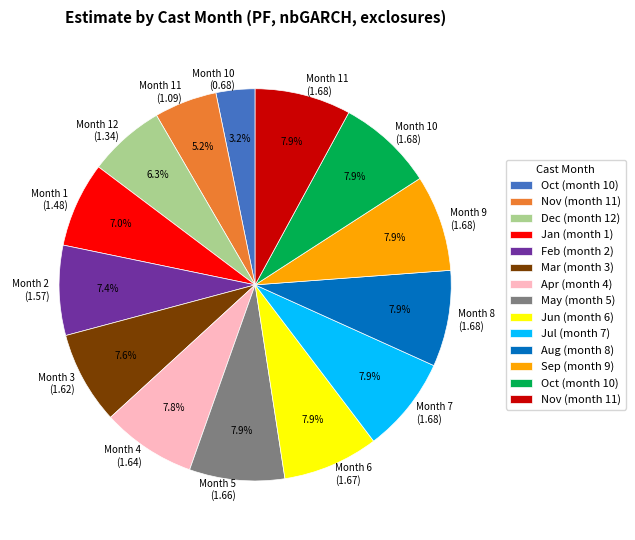

What is the smallest slice in the pie chart?

Month 10 (0.68)